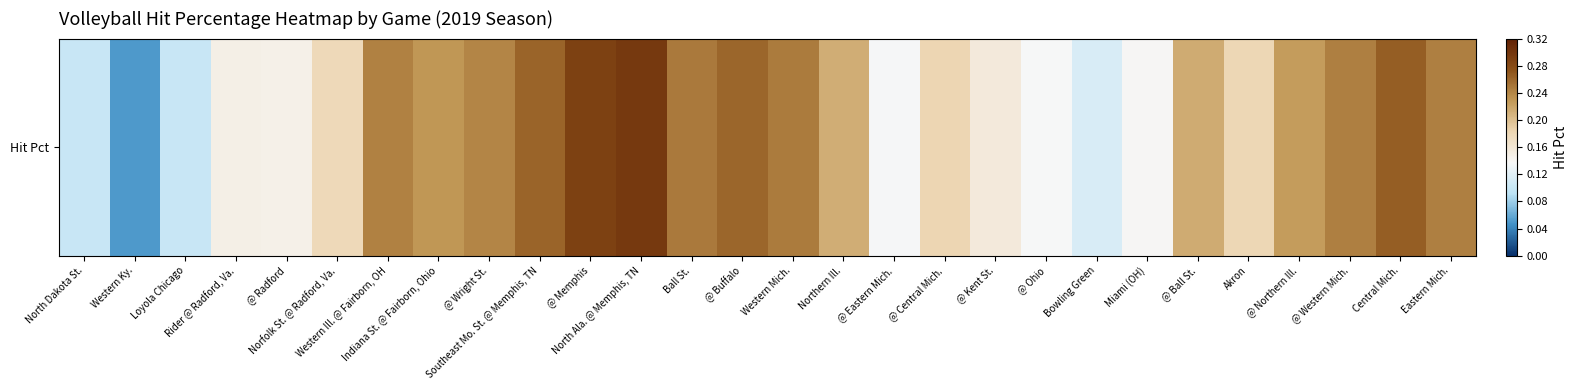

Between @ Central Mich. and Norfolk St. @ Radford, Va., which is larger?

@ Central Mich.